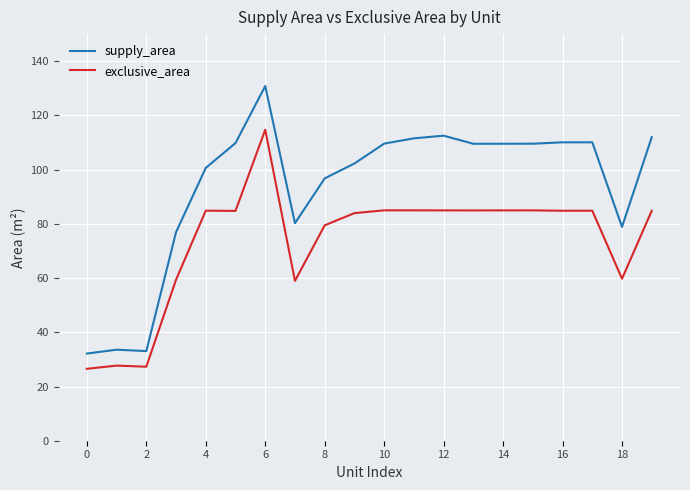

Count the number of data series in this chart.

2